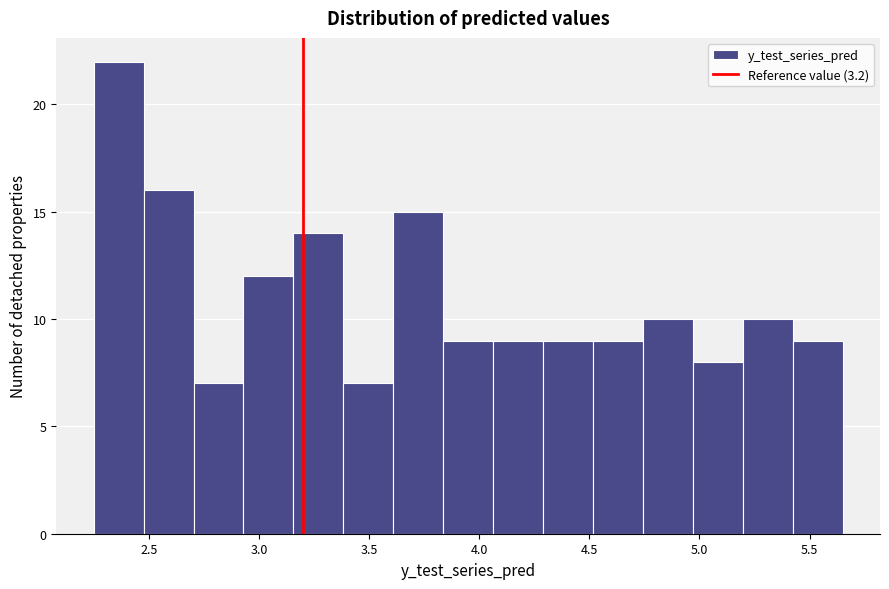

Reading left to right, transcribe this chart: for each bar, give the range it covers on the x-axis and its height. Neither the bar edges nor the heights are printed on the chart, so give them approximately, as read against the axes.

2.25 to 2.50: 22
2.50 to 2.70: 16
2.70 to 2.95: 7
2.95 to 3.15: 12
3.15 to 3.40: 14
3.40 to 3.60: 7
3.60 to 3.85: 15
3.85 to 4.05: 9
4.05 to 4.30: 9
4.30 to 4.50: 9
4.50 to 4.75: 9
4.75 to 4.95: 10
4.95 to 5.20: 8
5.20 to 5.40: 10
5.40 to 5.65: 9